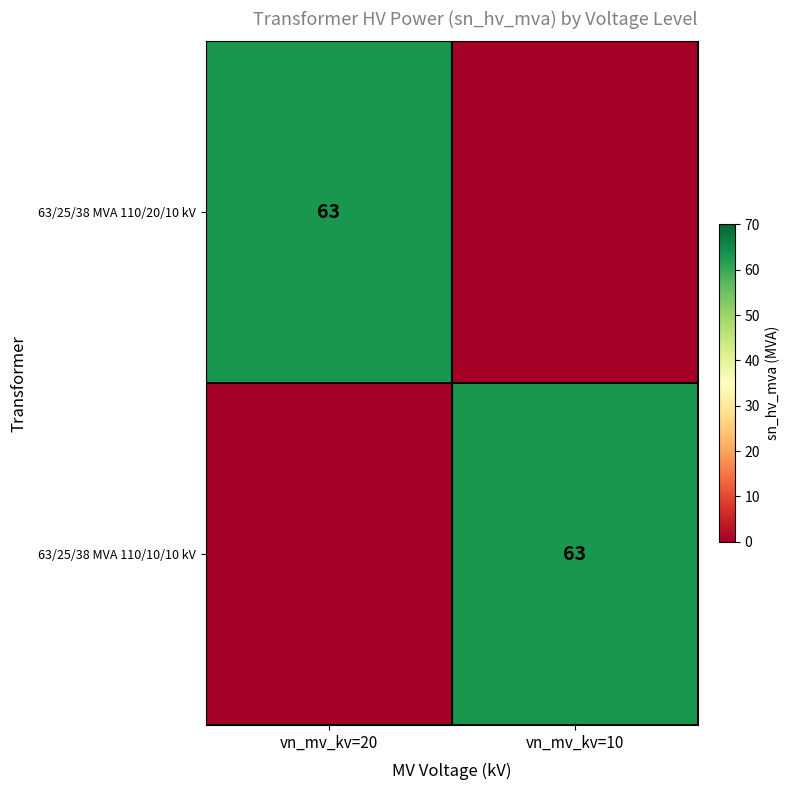

What is the sum of the 63/25/38 MVA 110/20/10 kV values at vn_mv_kv=20 and vn_mv_kv=10?

63